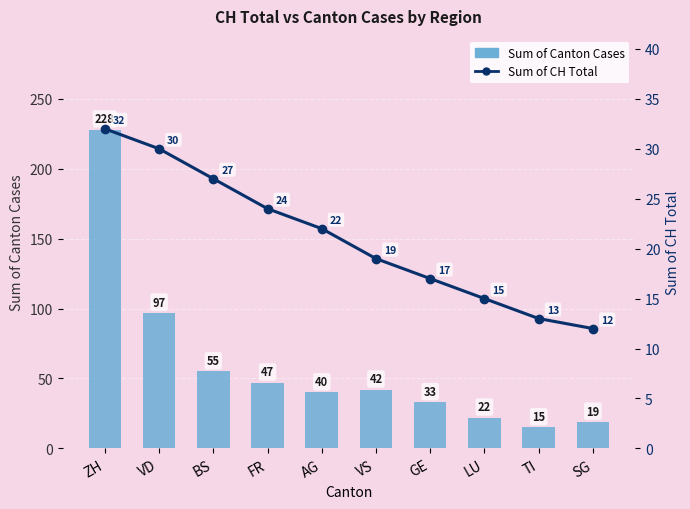

How many groups of bars are there?

10